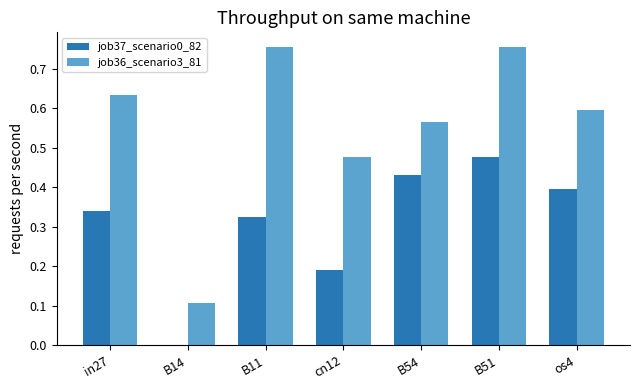

Which series has the largest total across all categories?

job36_scenario3_81